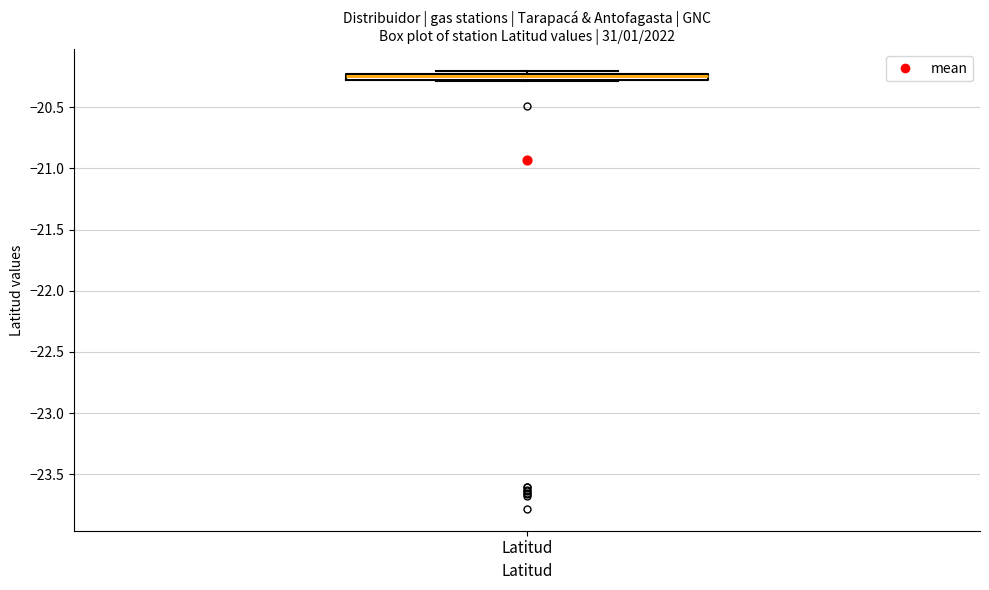

Where is the lower edge of the box for Latitud on the y-axis? The values are not printed on the chart, so give them approximately, as read against the axis.

-20.30